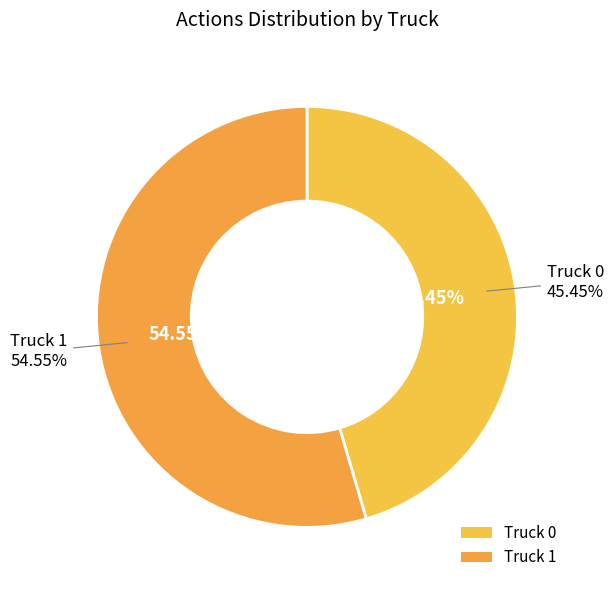

Count the number of slices in the pie.

2